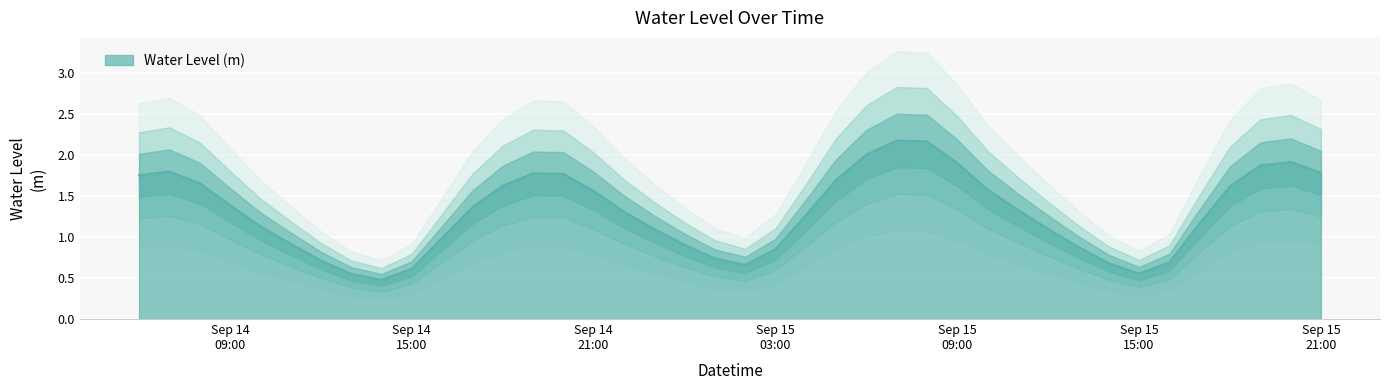

What is the maximum value for Water Level (m)?

2.2